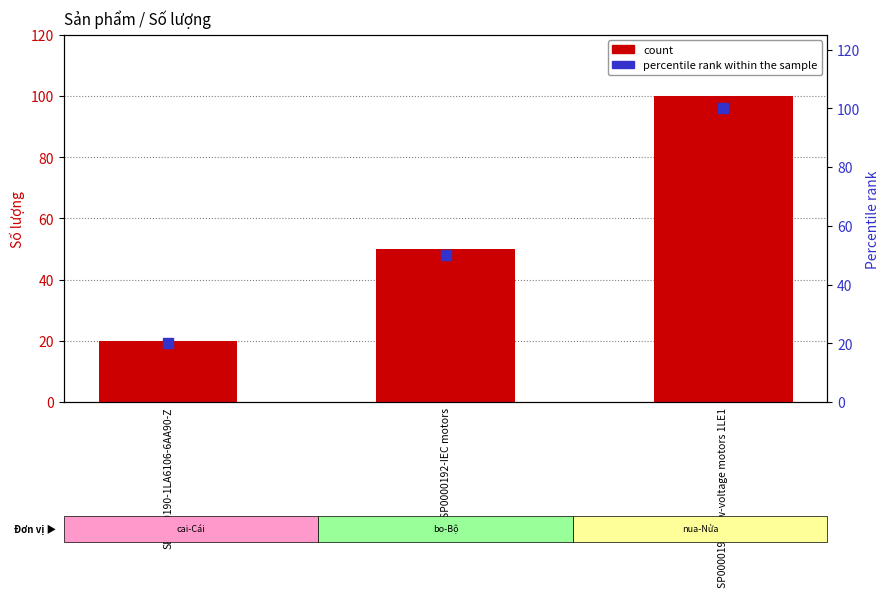

What is the total value across all series at SP0000190-1LA6106-6AA90-Z?

40